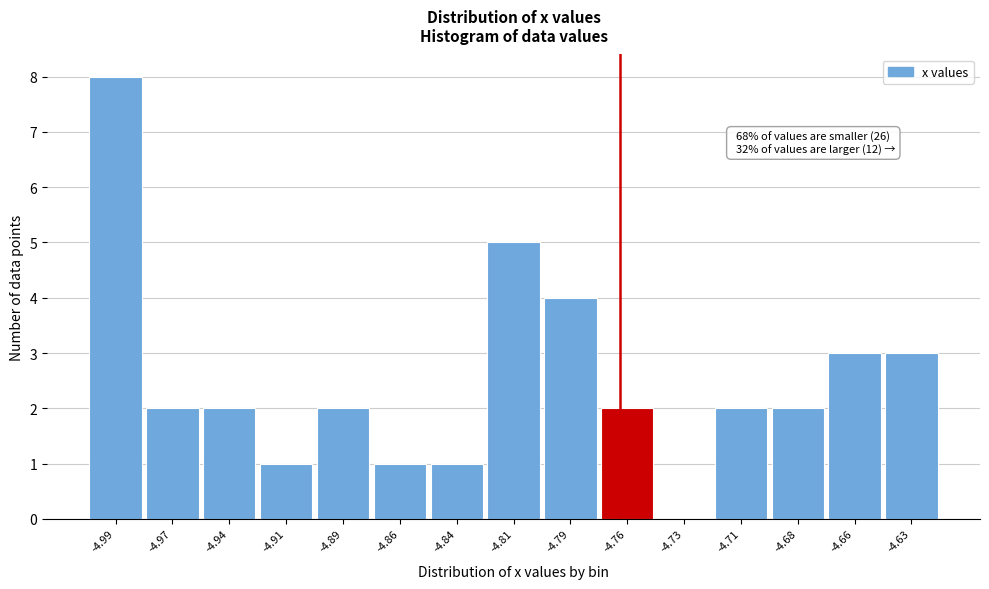

Reading left to right, what are all the values shown in this chart?

-4.99=8	-4.97=2	-4.94=2	-4.91=1	-4.89=2	-4.86=1	-4.84=1	-4.81=5	-4.79=4	-4.76=2	-4.73=0	-4.71=2	-4.68=2	-4.66=3	-4.63=3